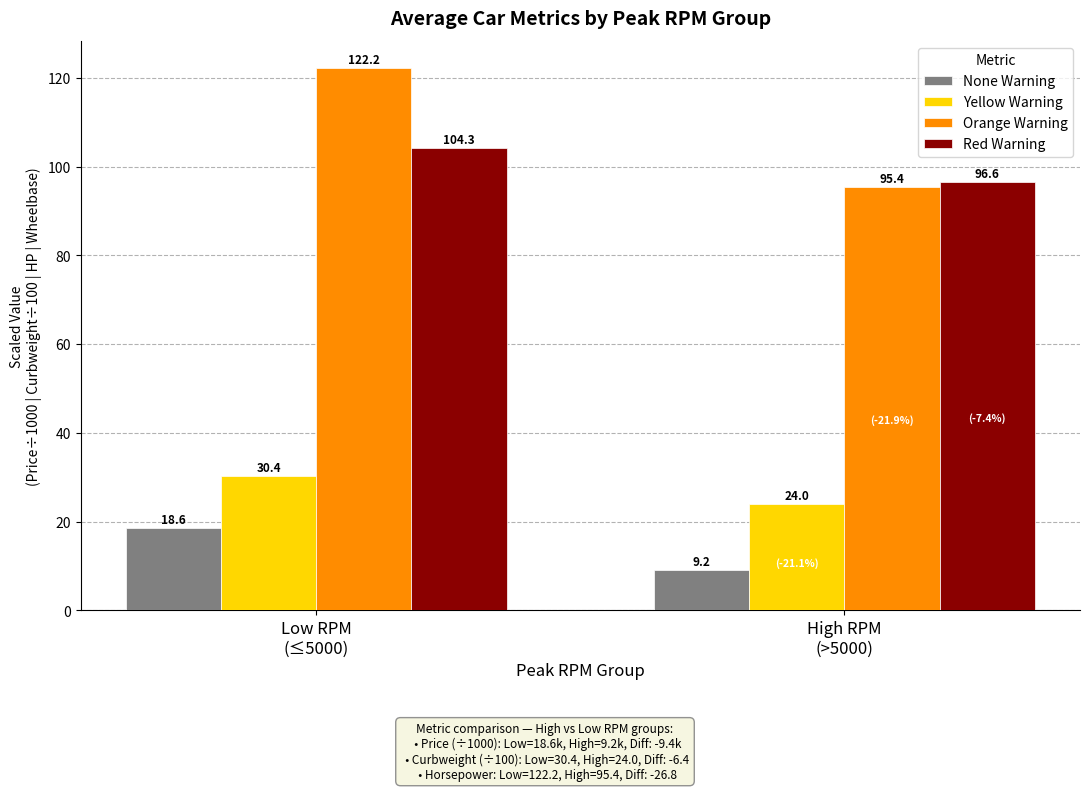

What is the value of the Red Warning bar at the 2nd from the left?

96.6